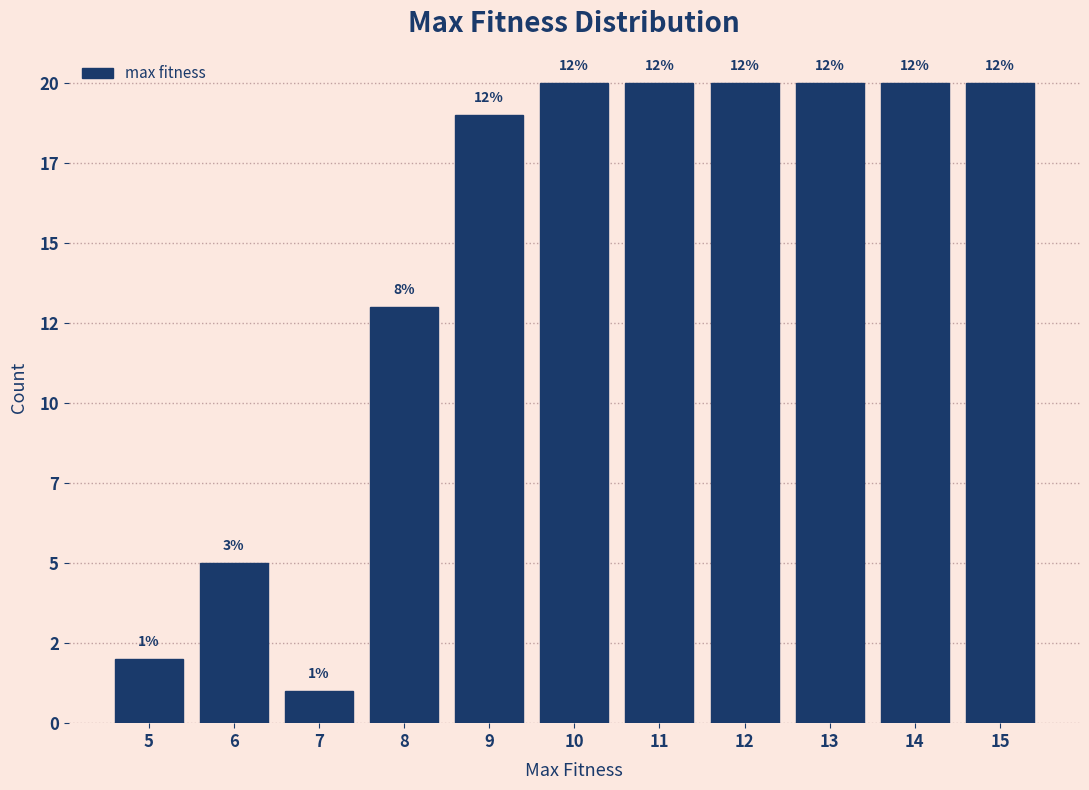

Are the bars horizontal?

No